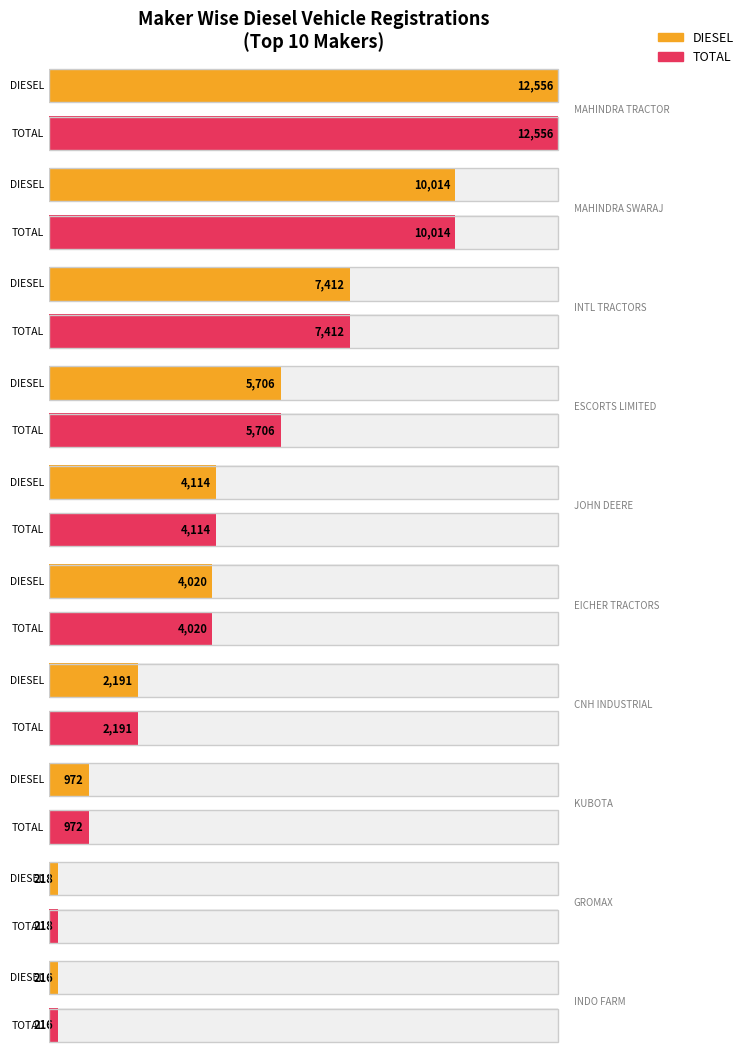

Is it true that TOTAL equals 2191 at CNH INDUSTRIAL?

True